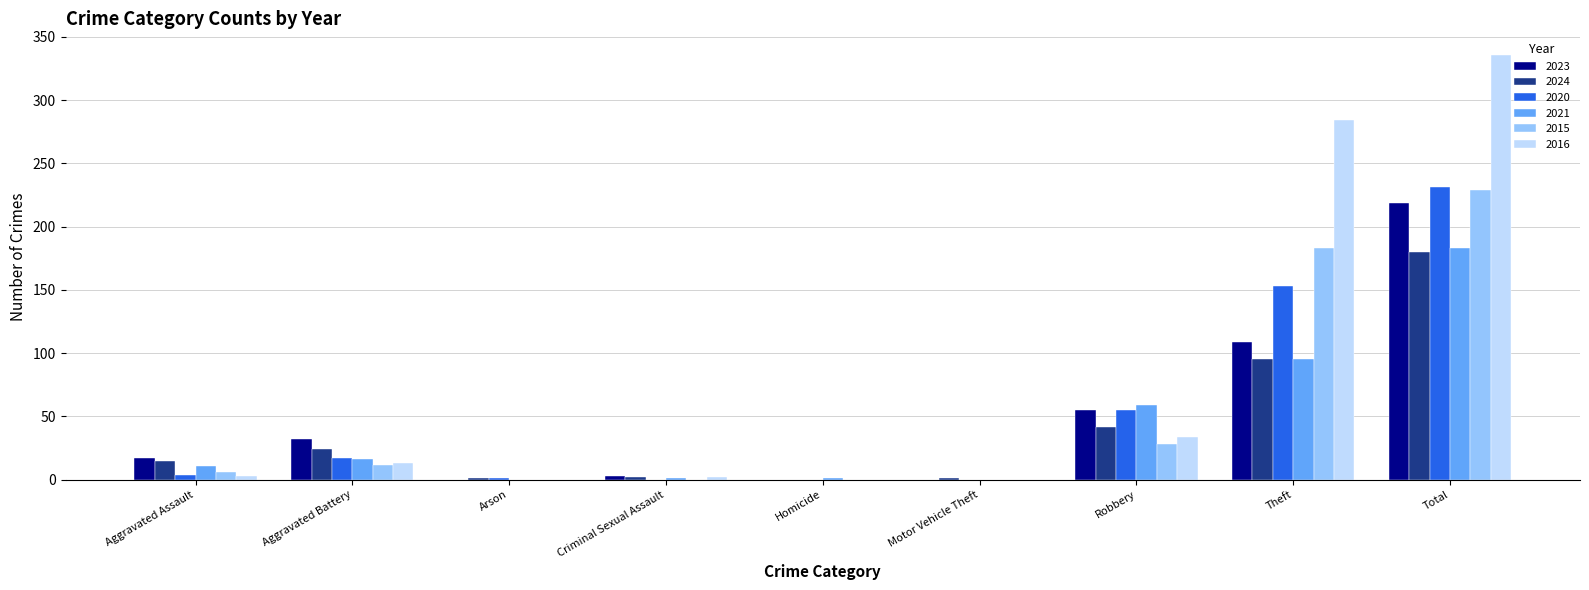

What are all the series names shown in the legend?

2023, 2024, 2020, 2021, 2015, 2016